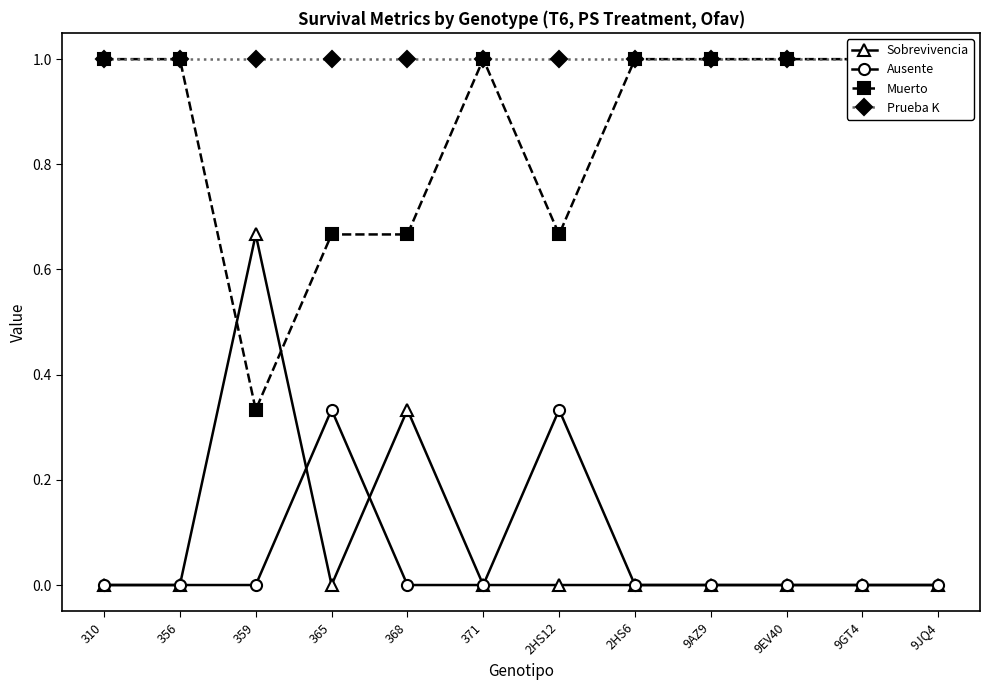

In Sobrevivencia, how many points are higher than both neighbors (excluding endpoints)?

2